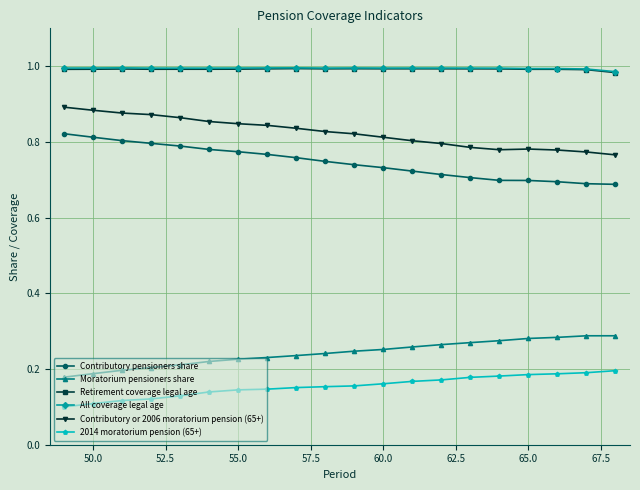

What are all the series names shown in the legend?

Contributory pensioners share, Moratorium pensioners share, Retirement coverage legal age, All coverage legal age, Contributory or 2006 moratorium pension (65+), 2014 moratorium pension (65+)